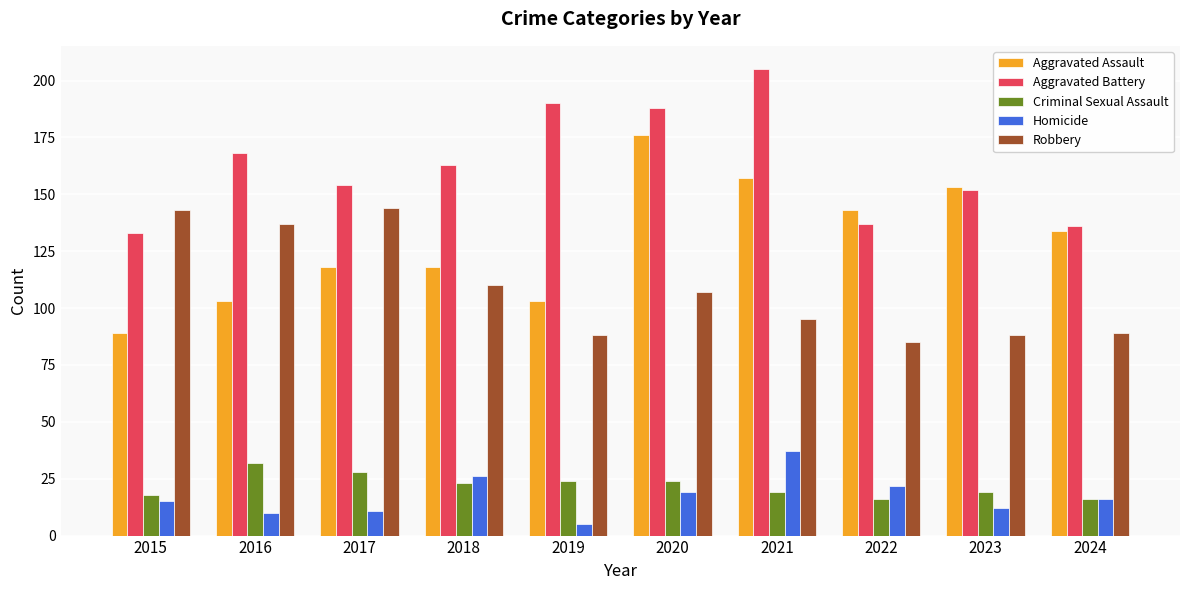

Which category has the lowest value across all series?

2019